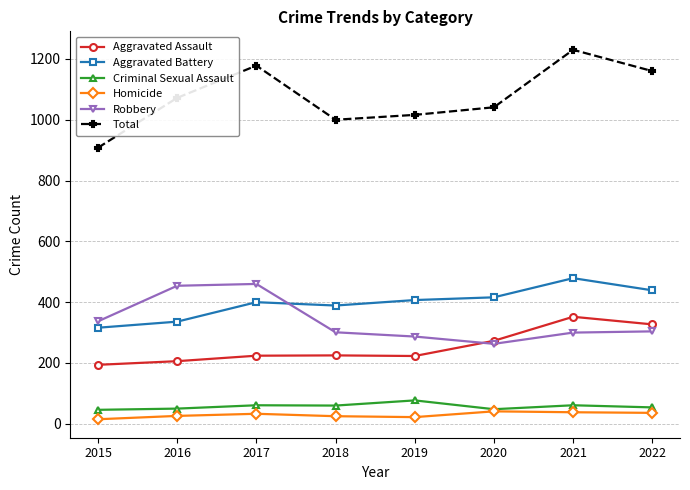

At how many categories does at least one series exceed 66?

8